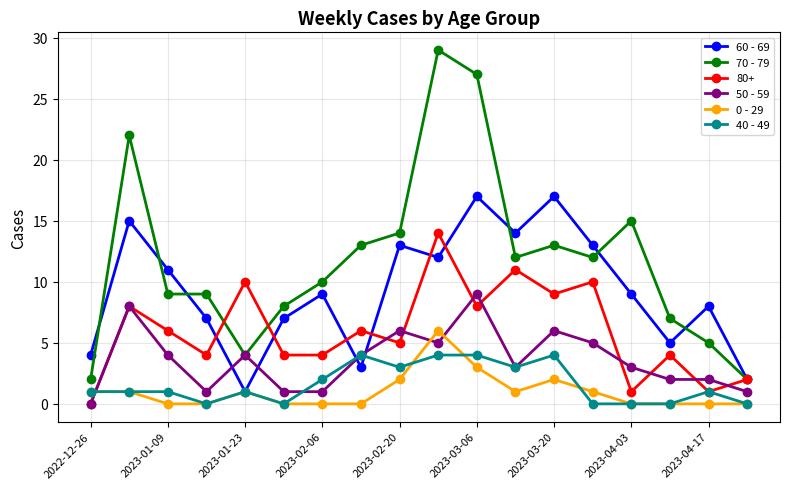

Which series has the largest total across all categories?

70 - 79